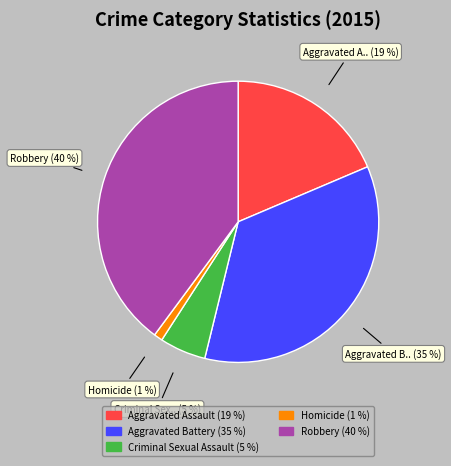

Is there a majority slice in this chart?

No